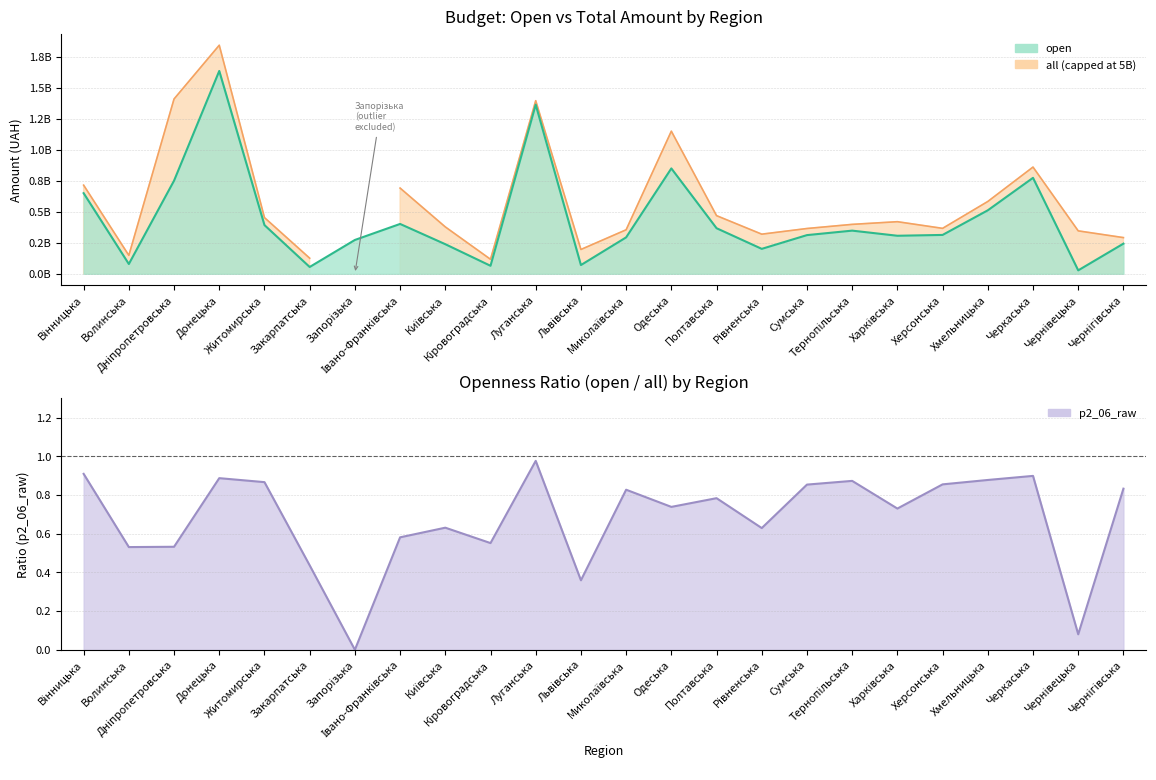

At which label is the value closest to 0?

Запорізька